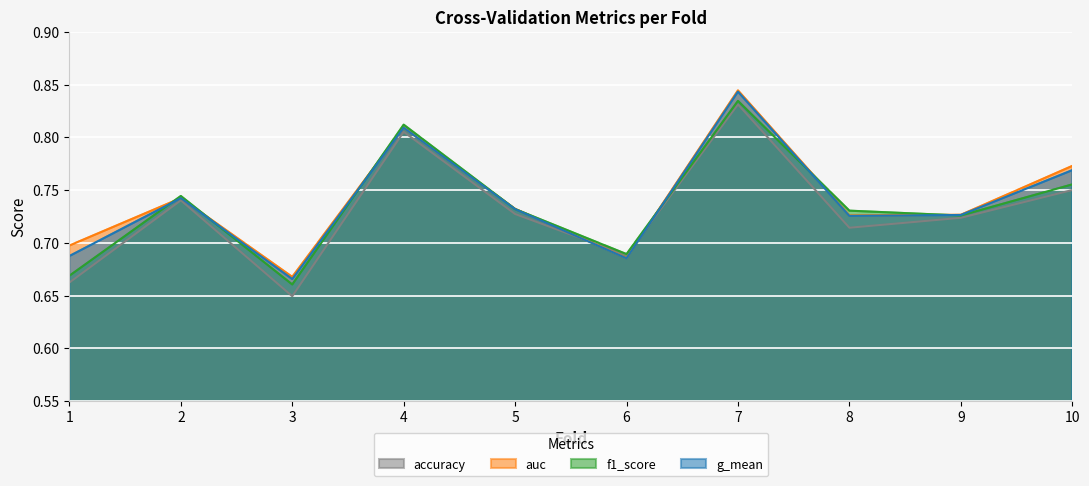

Is it true that accuracy equals 0.7 at 1?

True